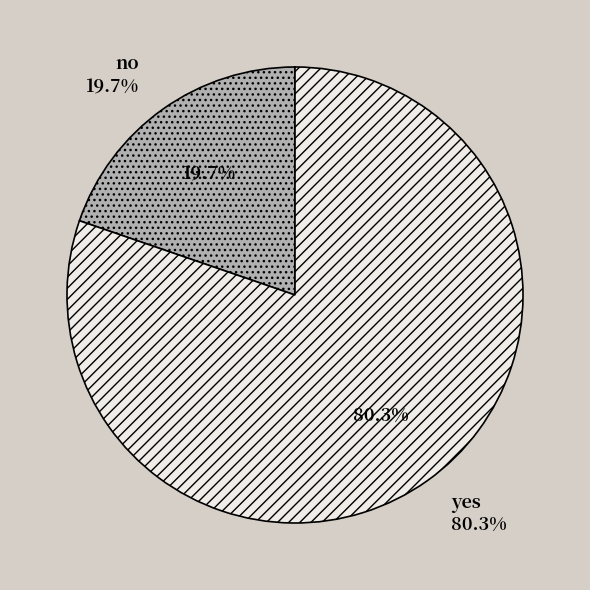

Combined, what portion of the pie is yes and no?

100.0%